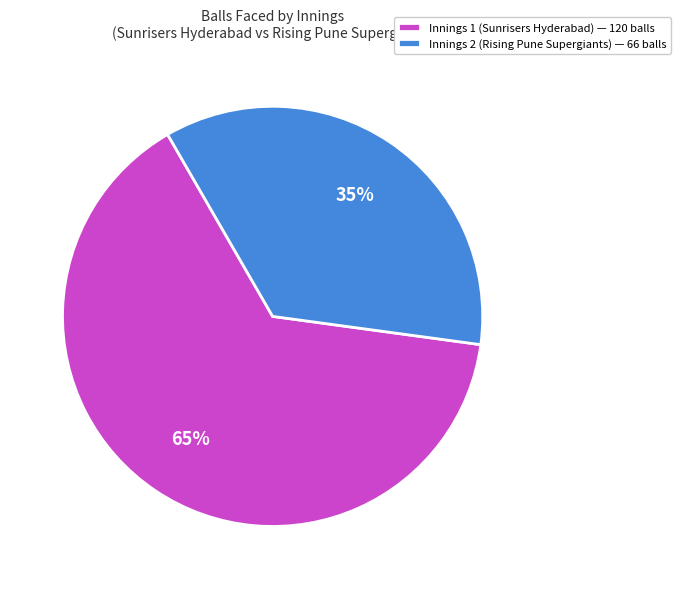

To the nearest percent, what is the average slice percentage?

50%